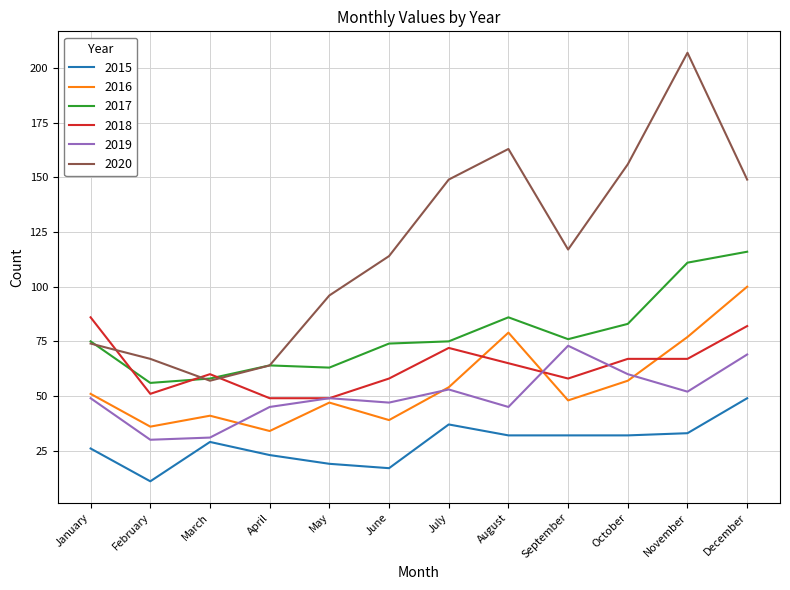

True or false: 2016 and 2017 intersect in this chart.

False